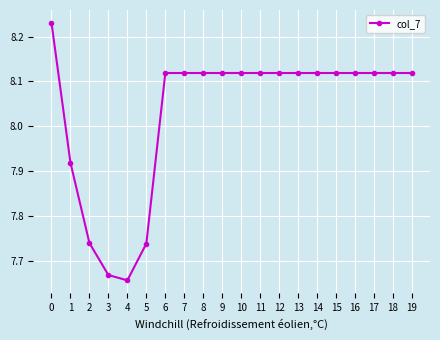

Count the values in the range 8 to 9.

15